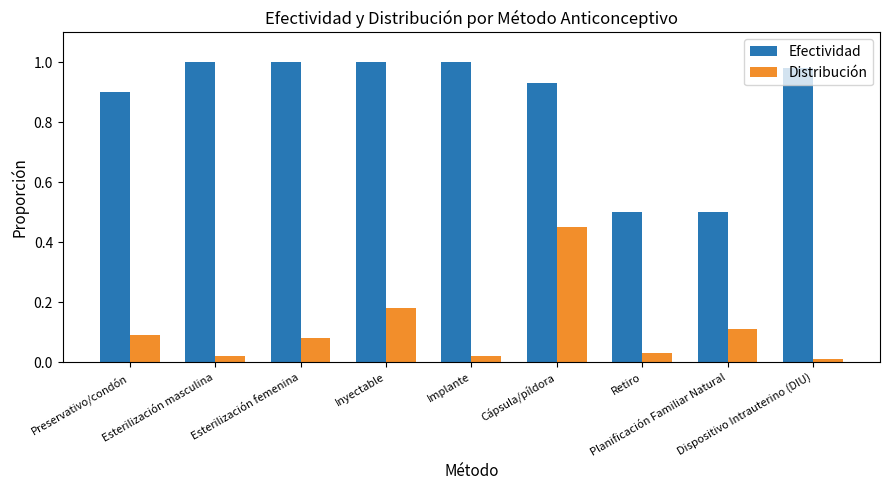

How many data points does each series have?

9